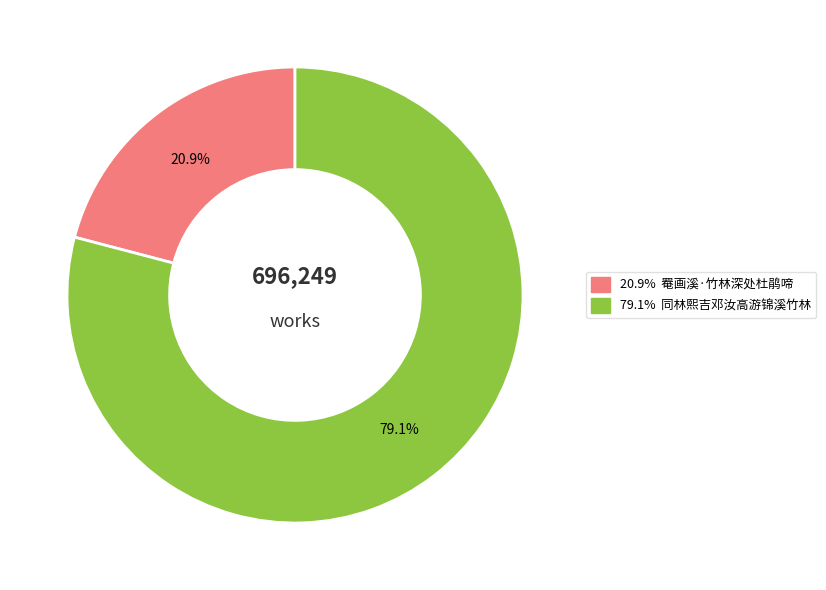

Is there a majority slice in this chart?

Yes